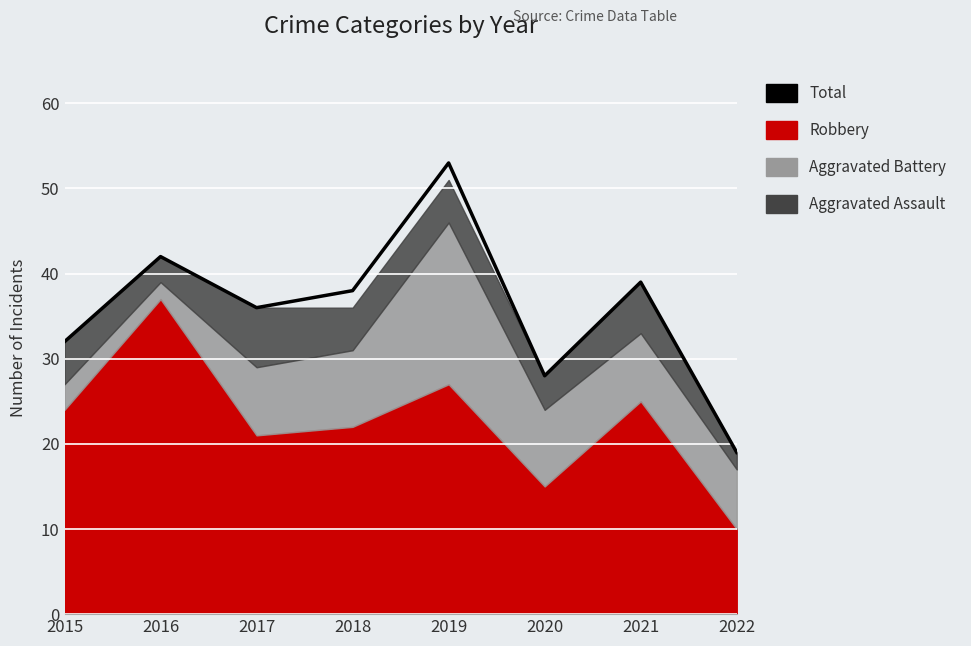

The value at 2020 is 14. True or false?

False